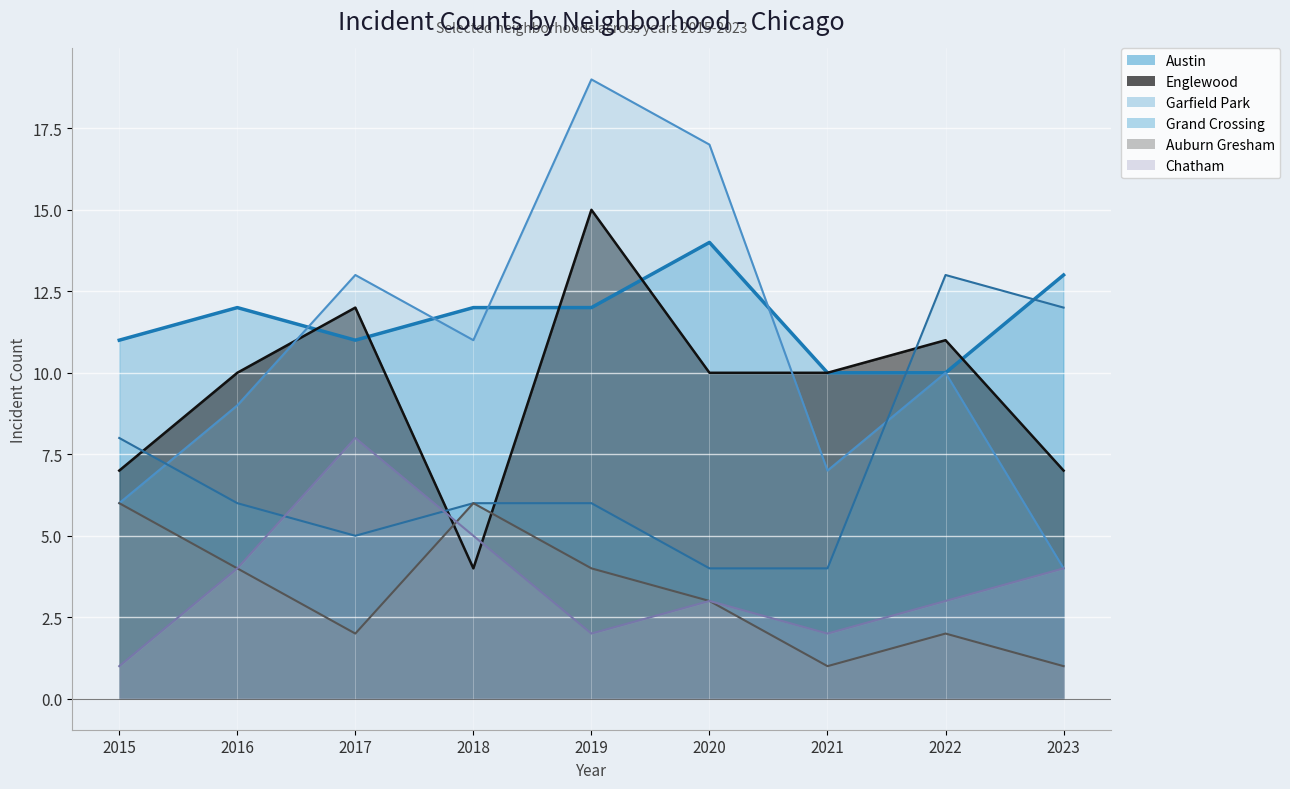

At which category does the chart reach its peak across all series?

2019